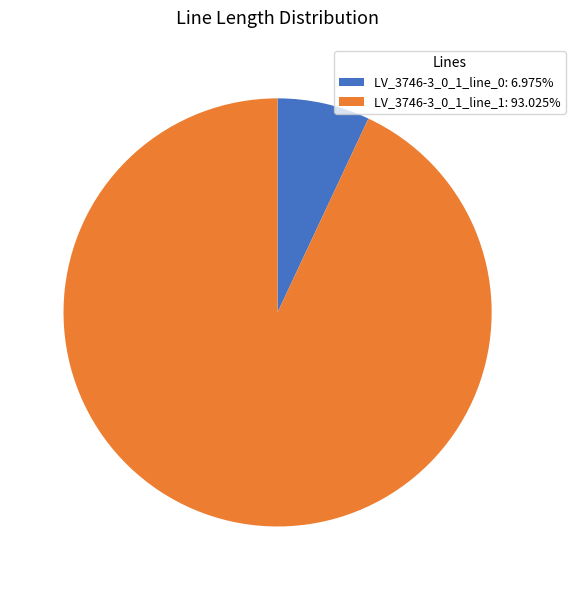

Is the sum of LV_3746-3_0_1_line_1: 93.025% and LV_3746-3_0_1_line_0: 6.975% greater than half?

Yes